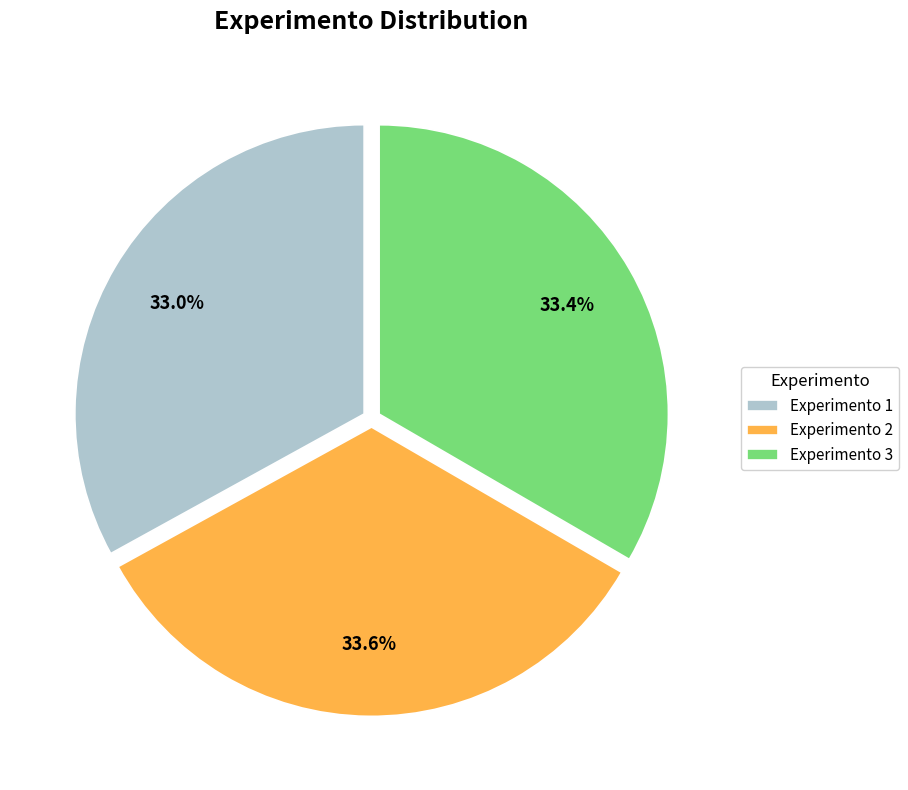

Count the number of slices in the pie.

3